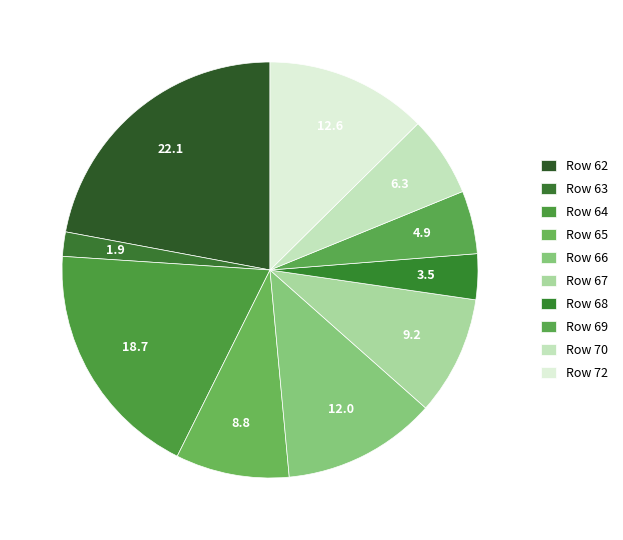

How many slices are in this pie chart?

10